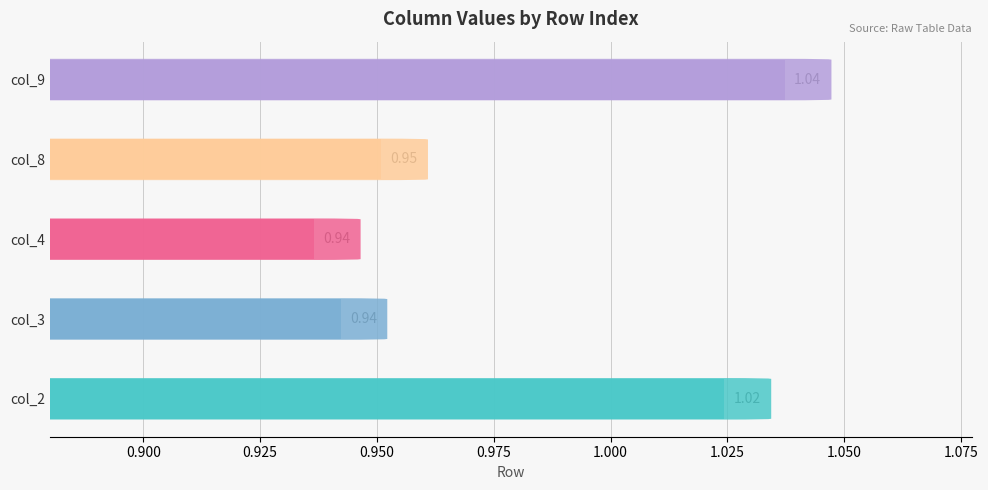

What is the highest value of the col_2 series?

1.0